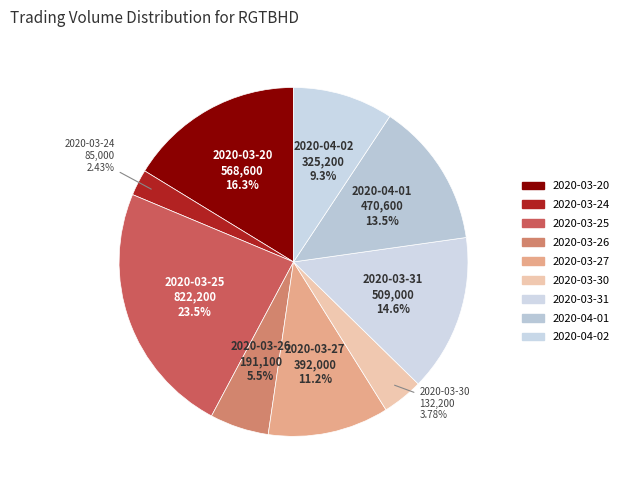

To the nearest percent, what is the combined percentage of 2020-04-02 and 2020-03-24?

12%